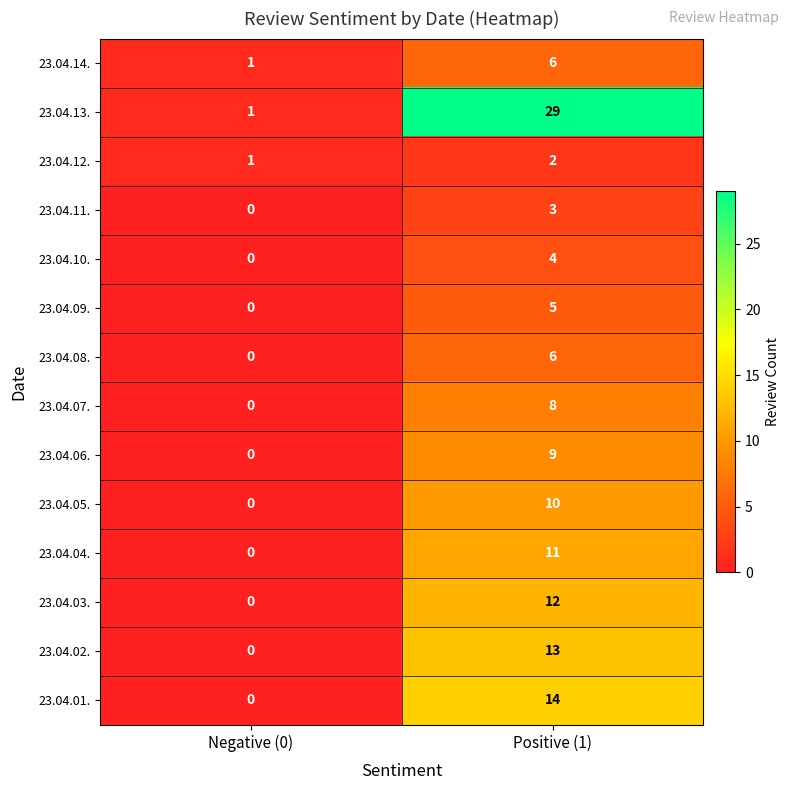

Is it true that 23.04.05. equals 7 at Negative (0)?

False